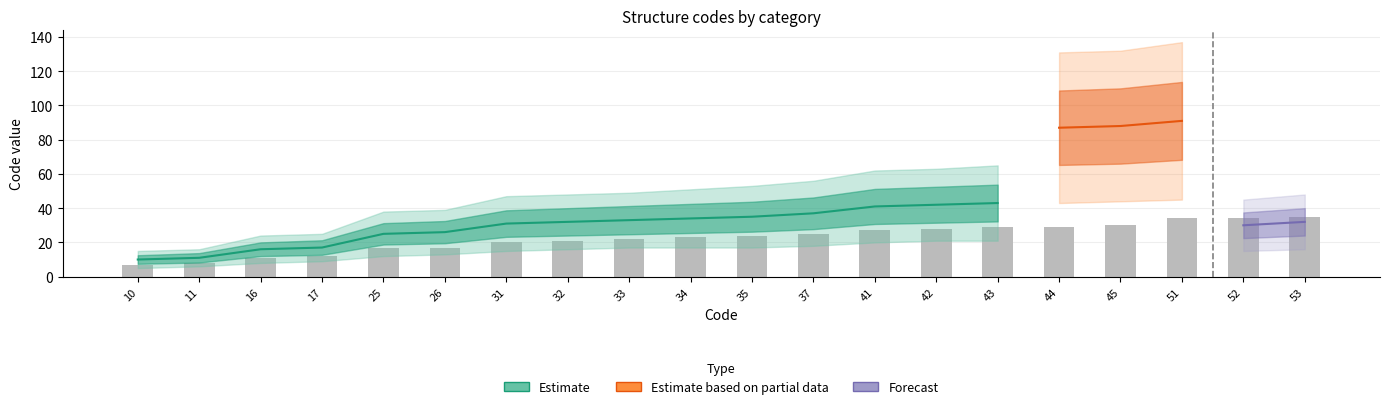

Which series has the widest spread of values?

Estimate